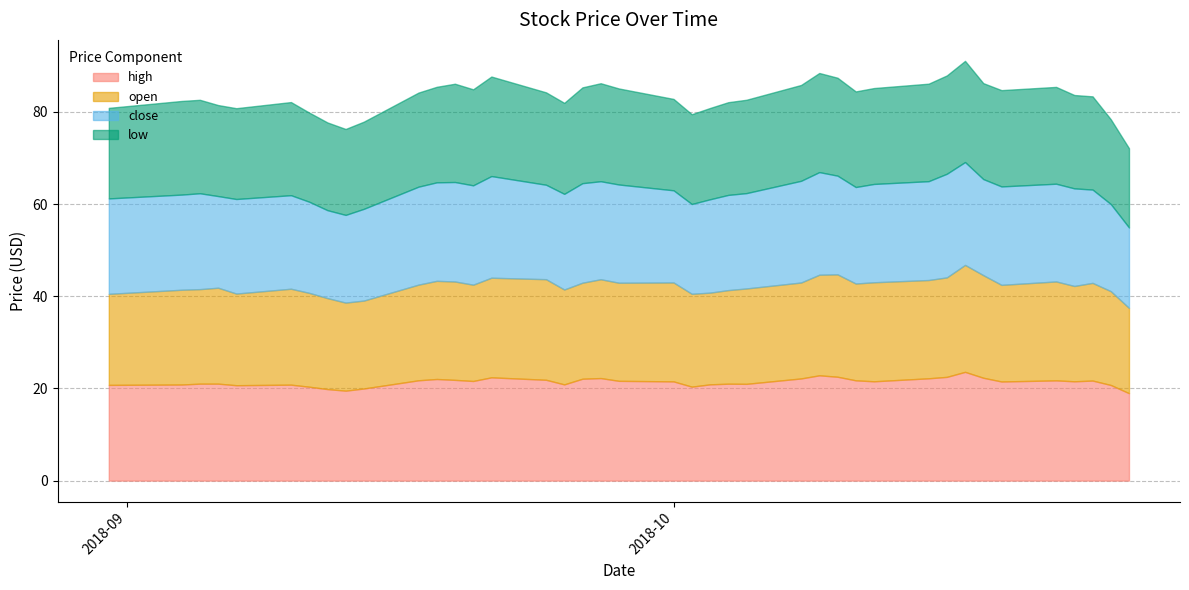

True or false: close and high intersect in this chart.

False